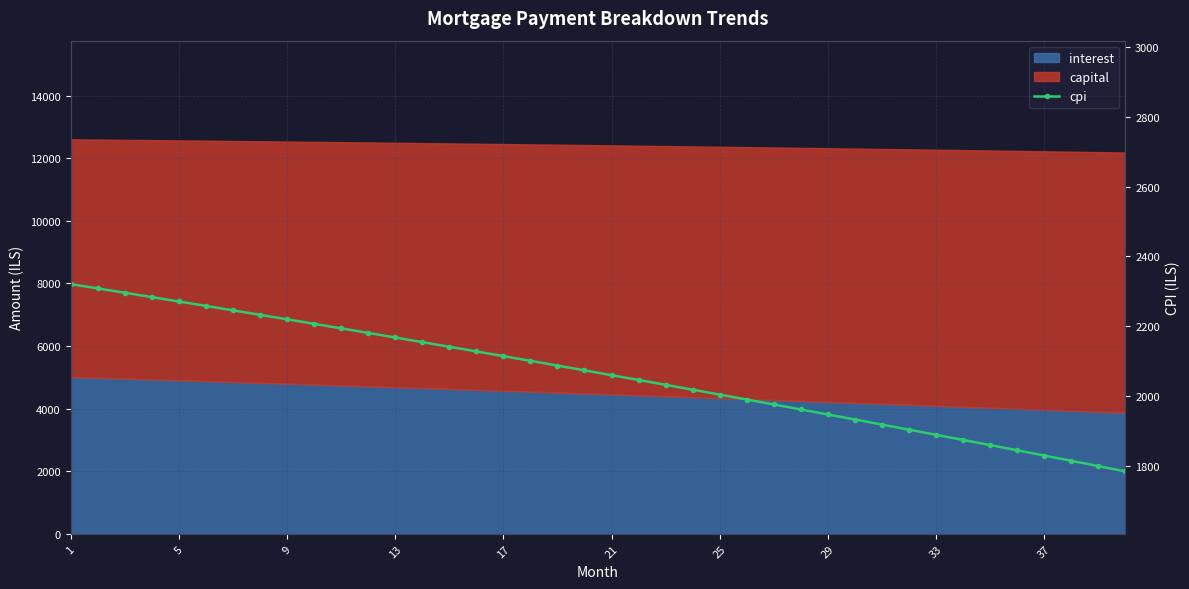

How many lines are shown in the chart?

1